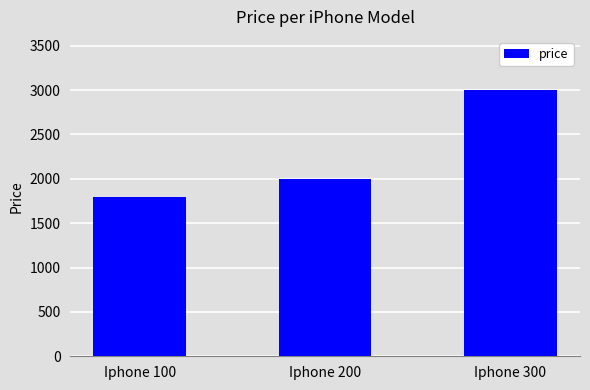

At which label is the value closest to 2400?

Iphone 200